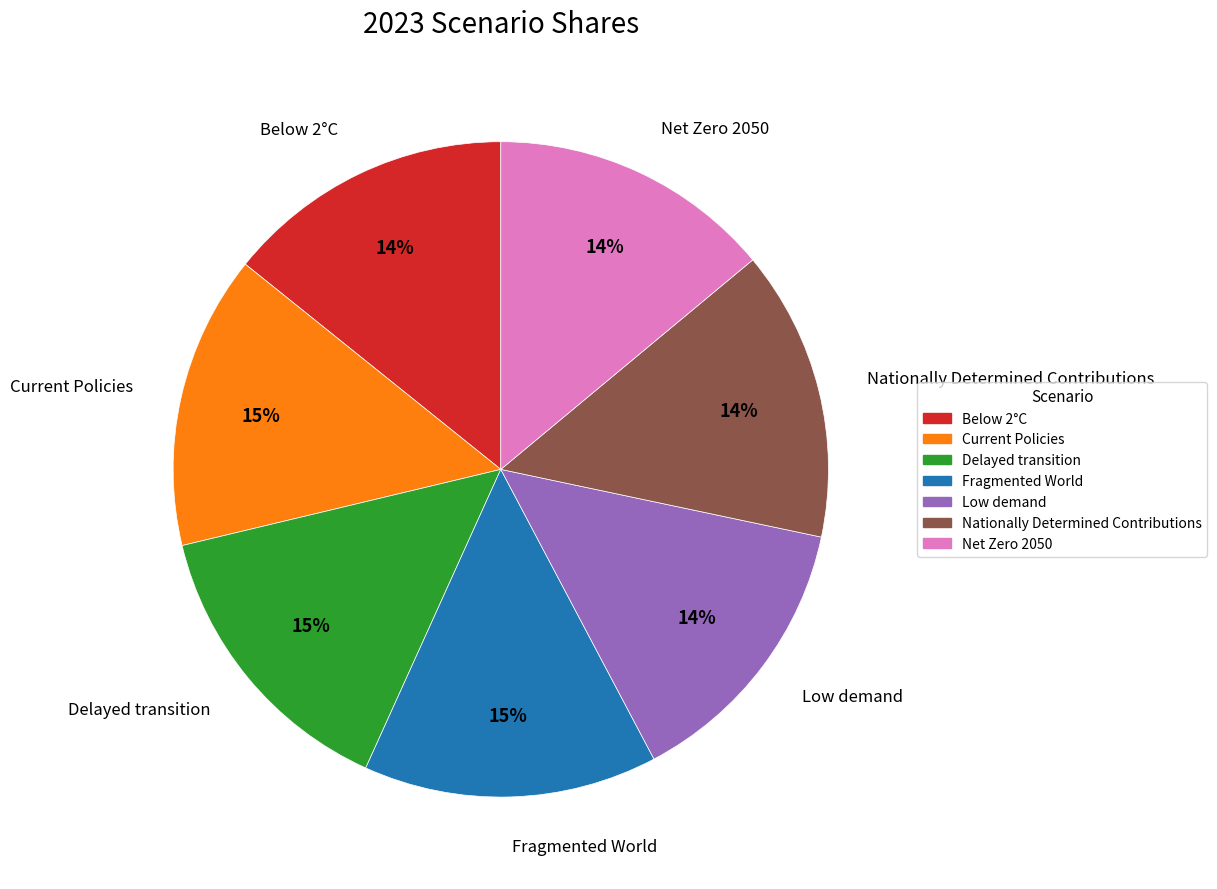

Is the sum of Net Zero 2050 and Low demand greater than half?

No